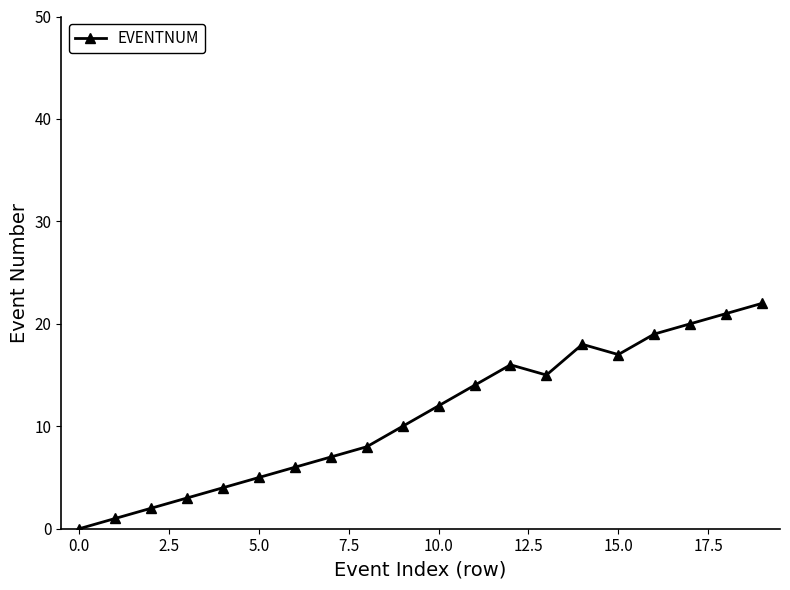

What is the difference between the second highest and minimum values?

21